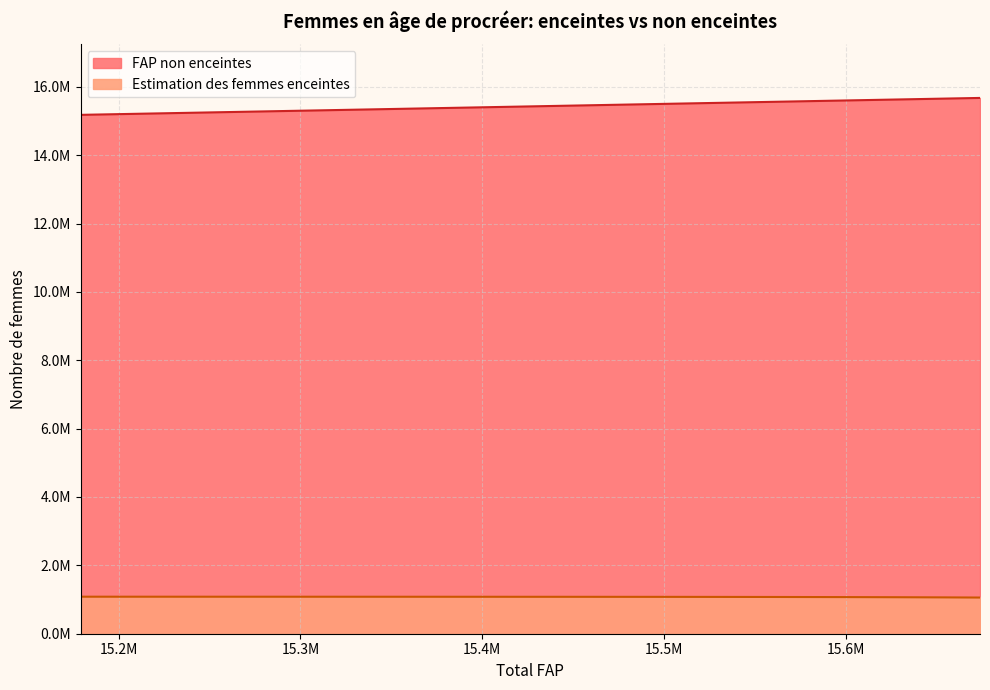

Which series has the widest spread of values?

FAP non enceintes